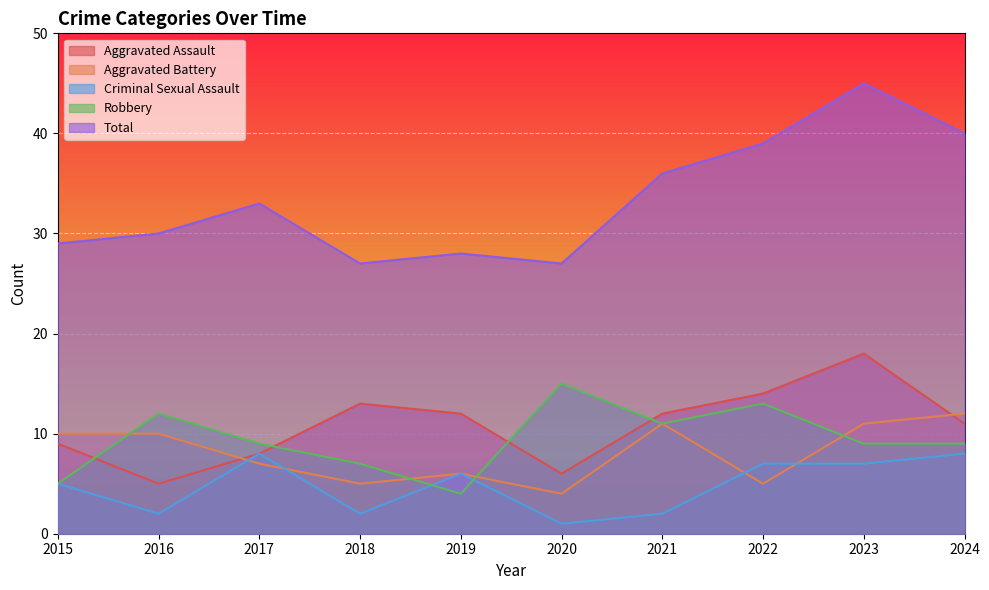

List the series in order of their peak value, highest first.

Total, Aggravated Assault, Robbery, Aggravated Battery, Criminal Sexual Assault